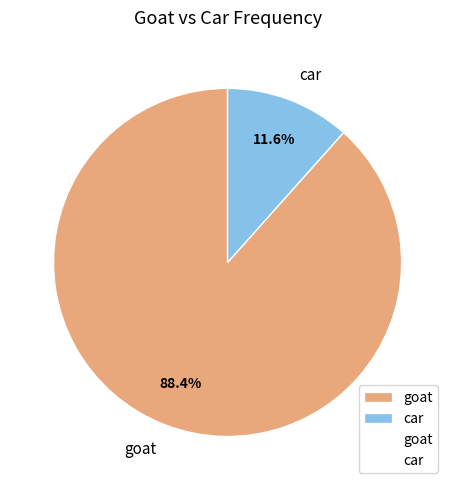

Which slice is the largest?

goat